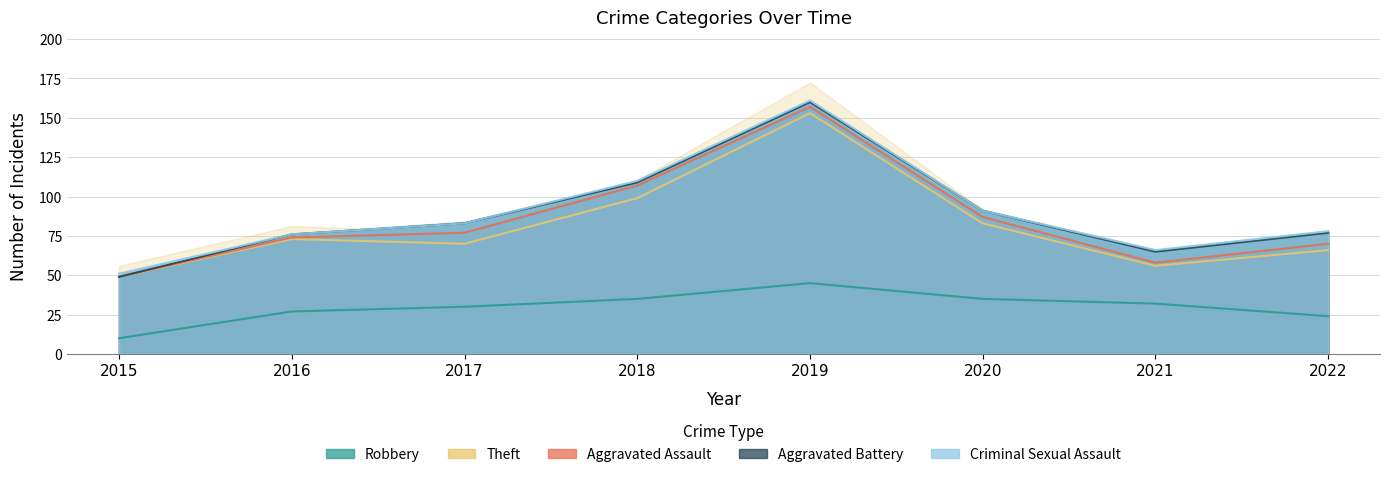

In Robbery, how many points are higher than both neighbors (excluding endpoints)?

1